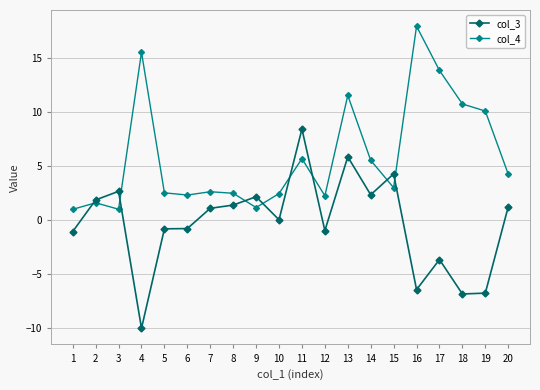

What is the difference between the highest and lowest values at 14?

3.2